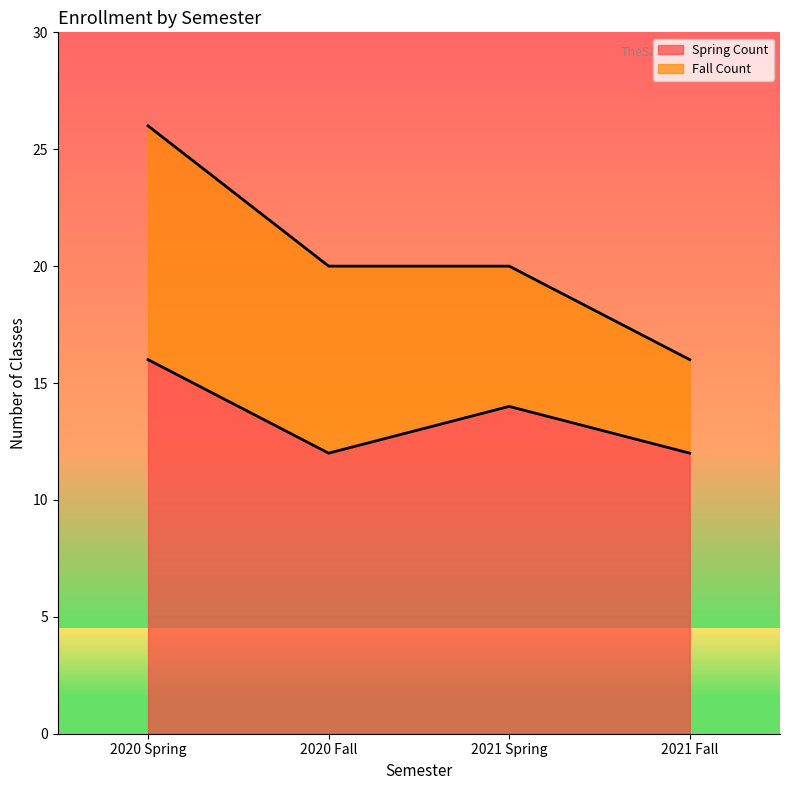

What is the label of the 4th point from the left?

2021 Fall